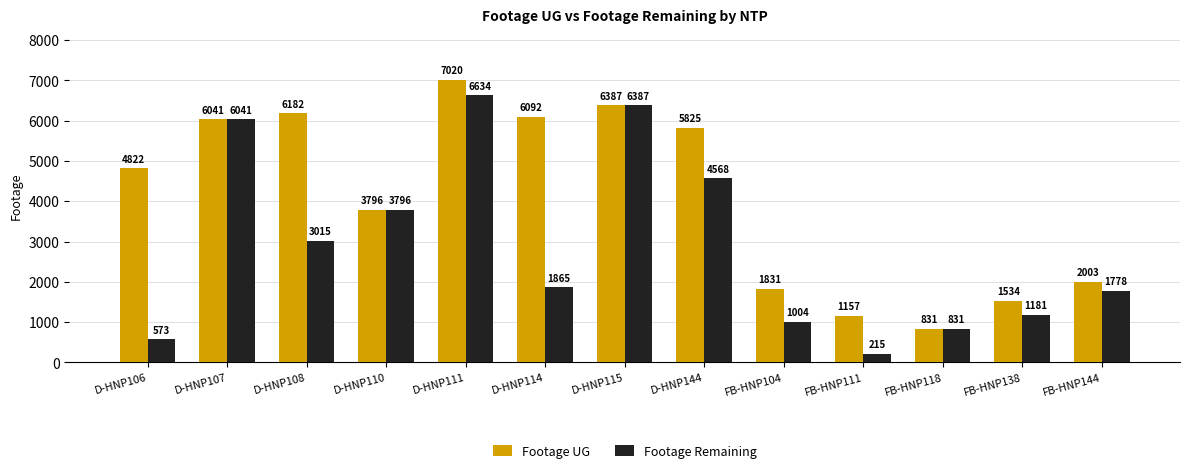

Rank the series by their maximum value, from lowest to highest.

Footage Remaining, Footage UG